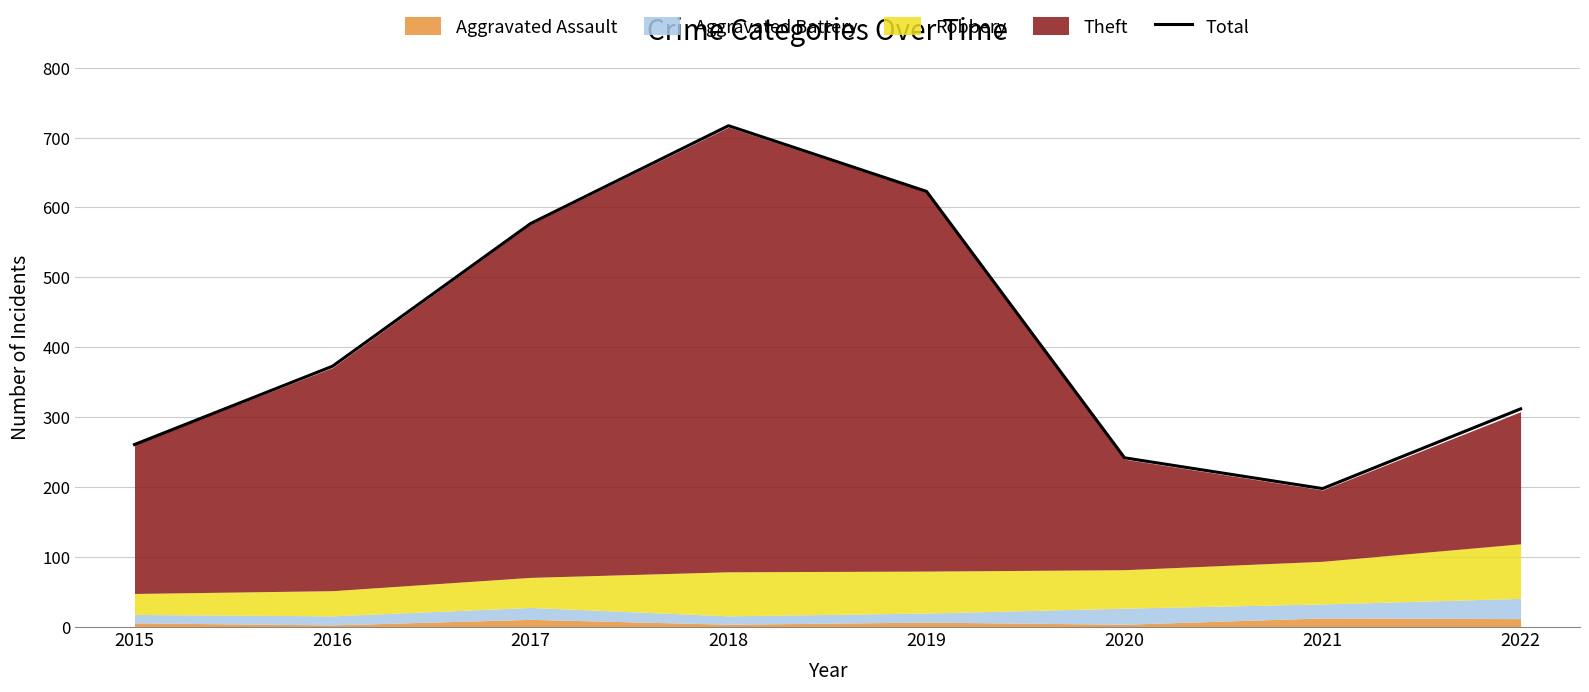

At which label is the value closest to 457?

2016